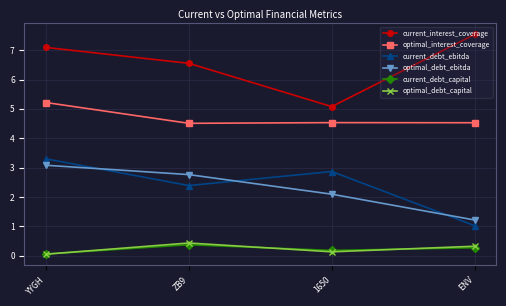

What is the label of the 4th point from the right?

YYGH